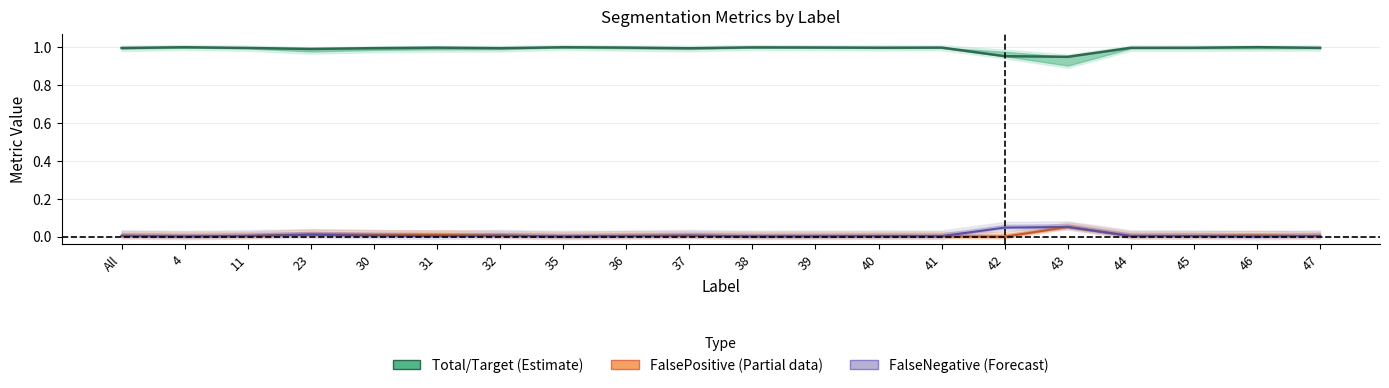

Which category has the highest value in the FalseNegative (Forecast) series?

43